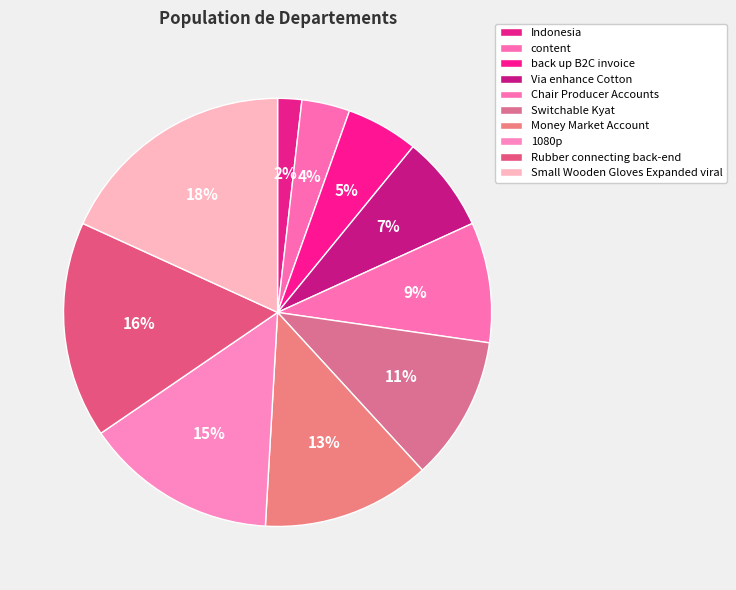

Does any single category account for the majority?

No